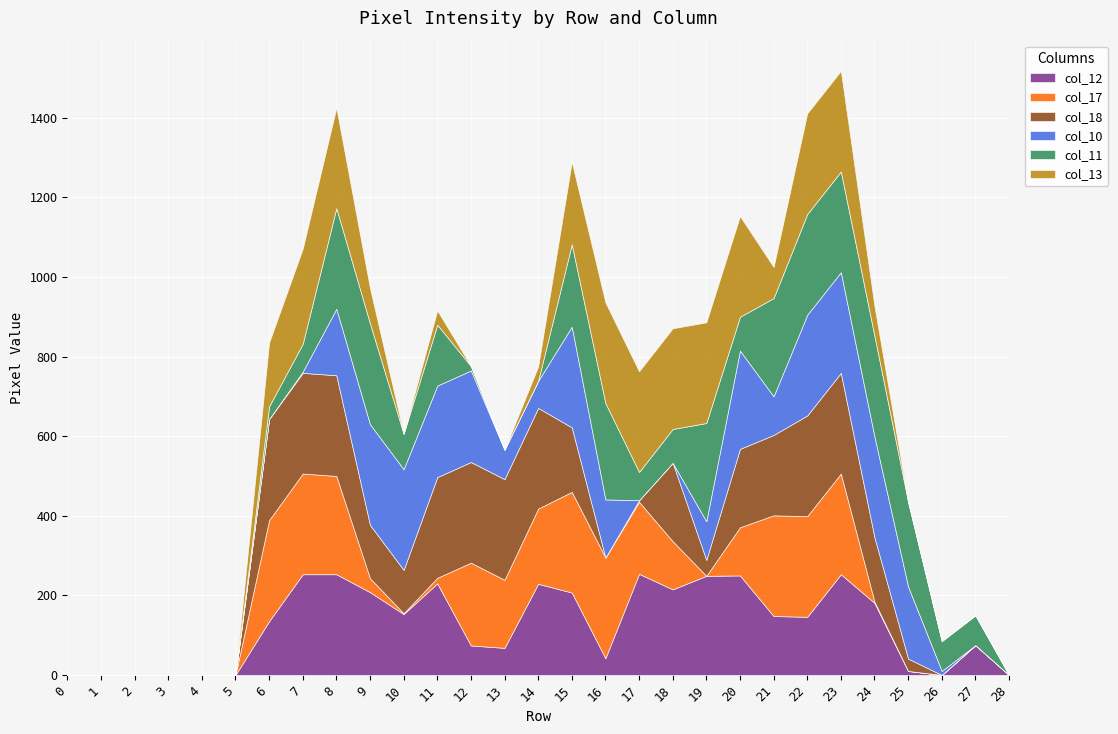

What is the average value of the col_10 series?

106